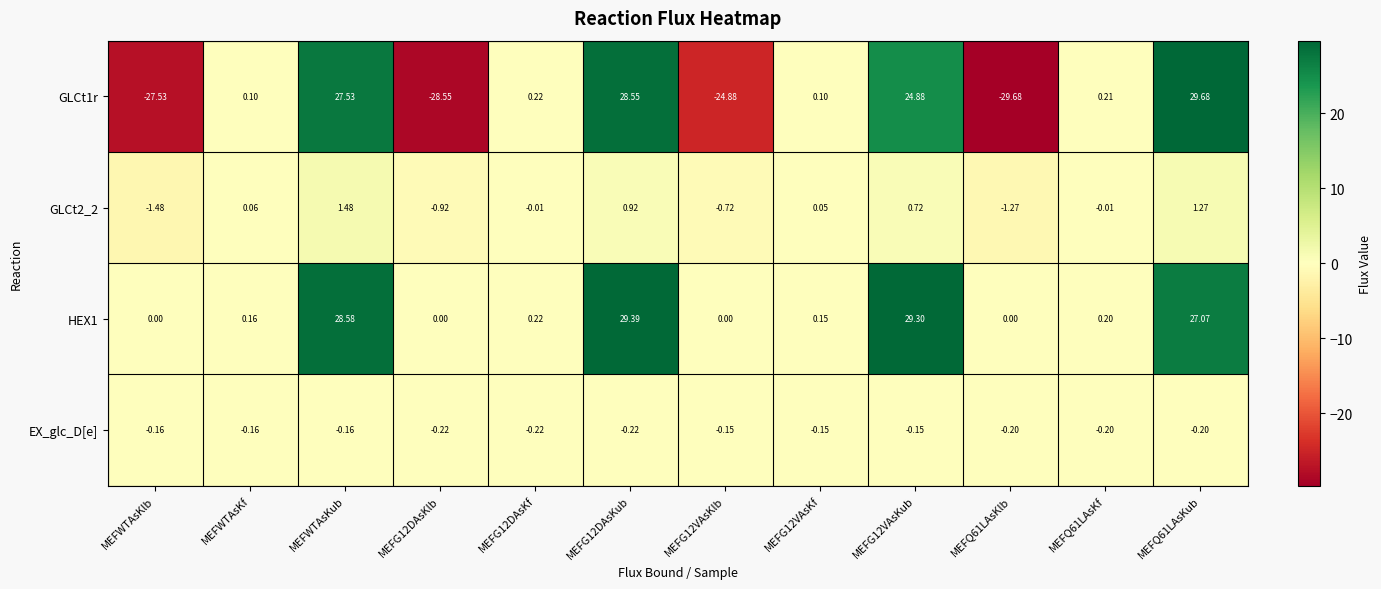

Is the value of GLCt2_2 at MEFG12VAsKub greater than the value of EX_glc_D[e] at MEFG12DAsKub?

Yes